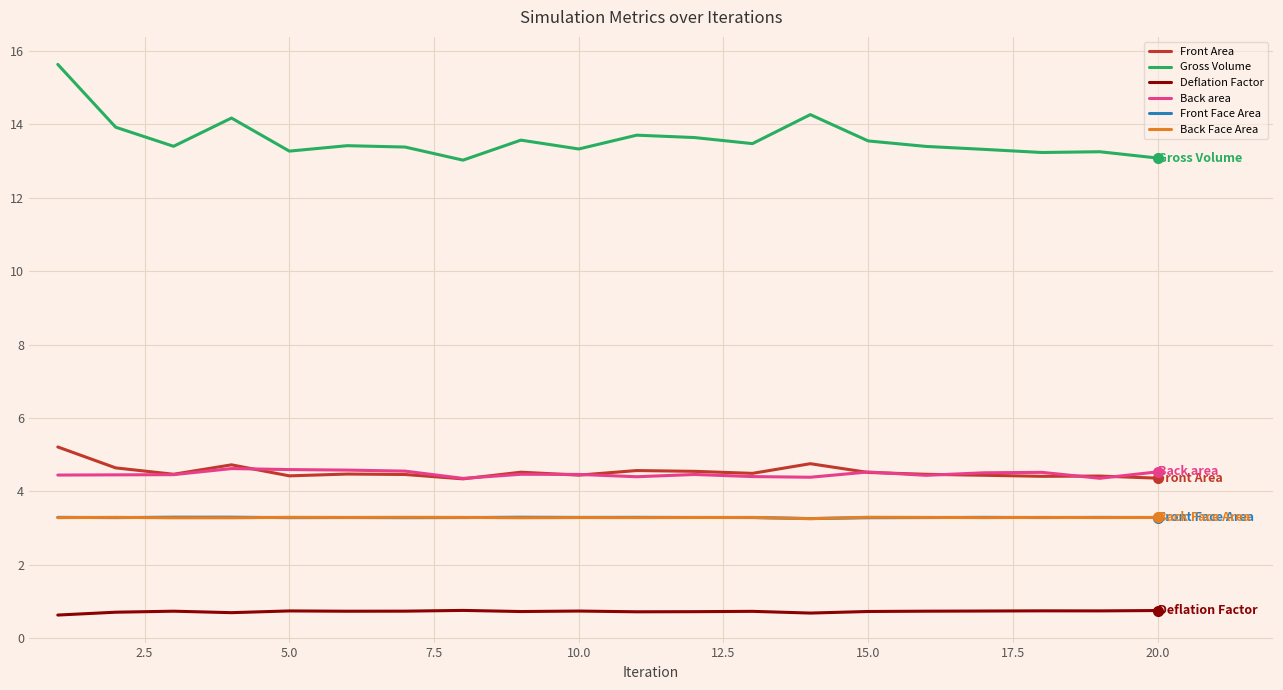

What is the maximum value for Deflation Factor?

0.8